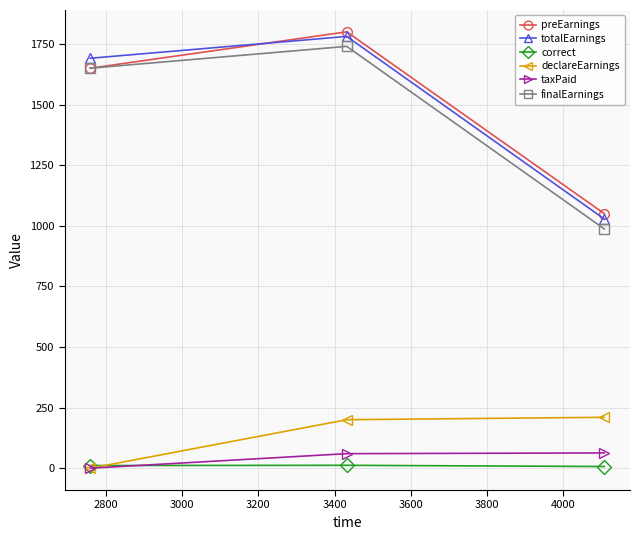

What is the maximum value for preEarnings?

1800